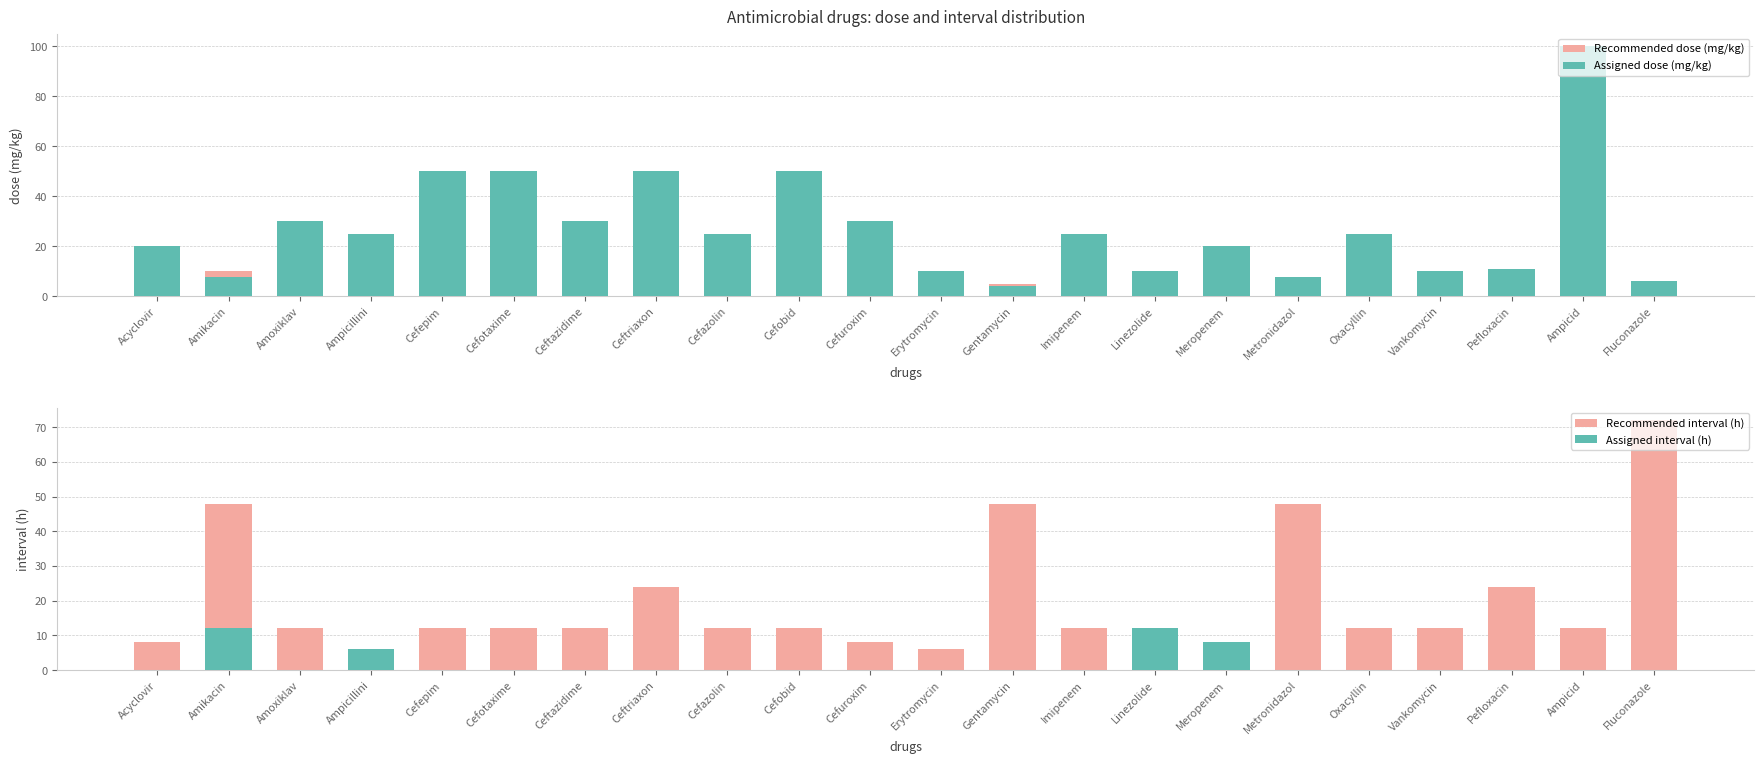

What is the value of the Assigned dose (mg/kg) bar at the 9th from the left?

25.0